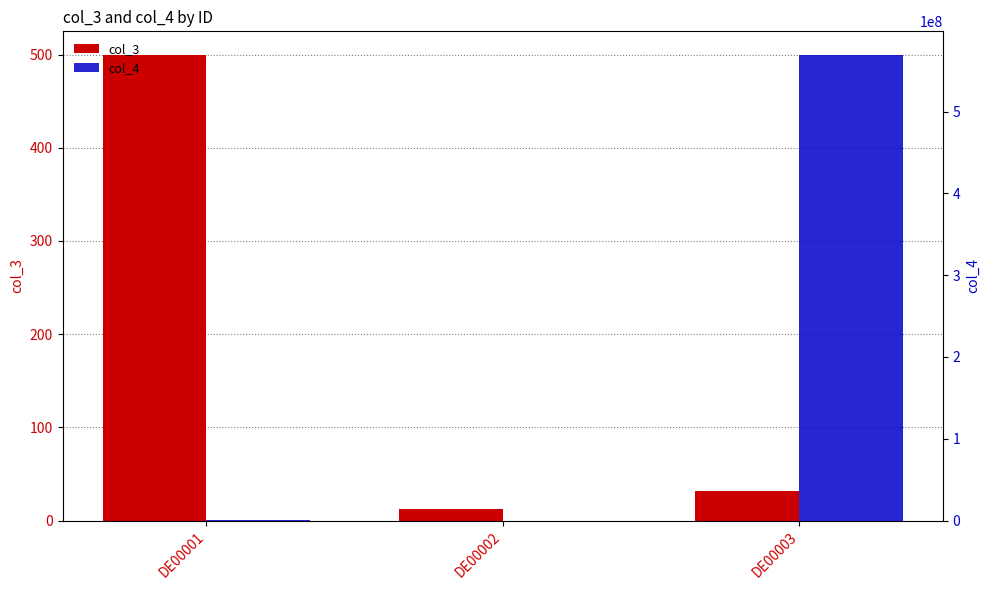

How many values in the col_3 series exceed 32?

1